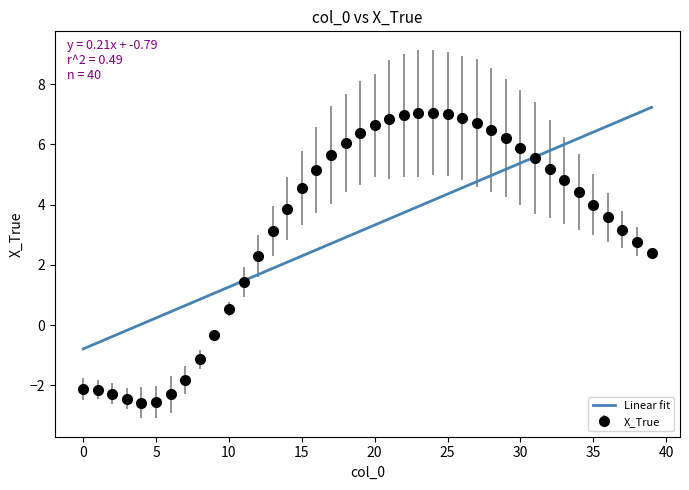

What is the maximum value shown in the chart?

7.2